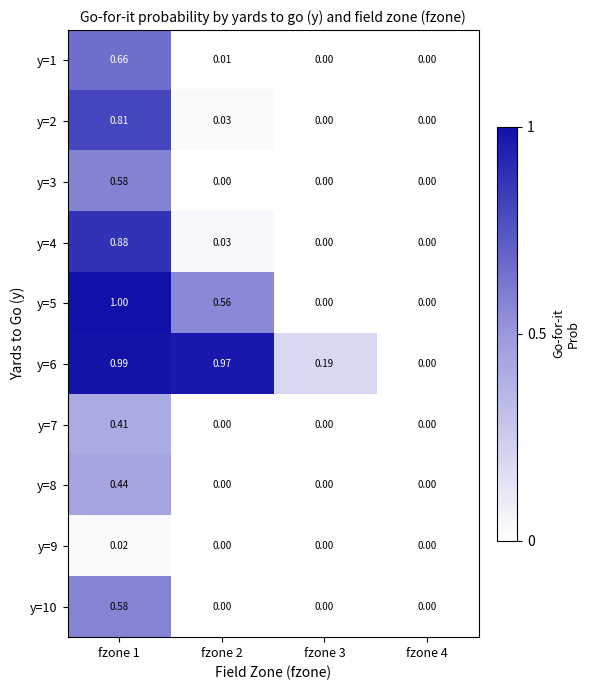

Is the value of y=5 at fzone 1 greater than the value of y=10 at fzone 2?

Yes